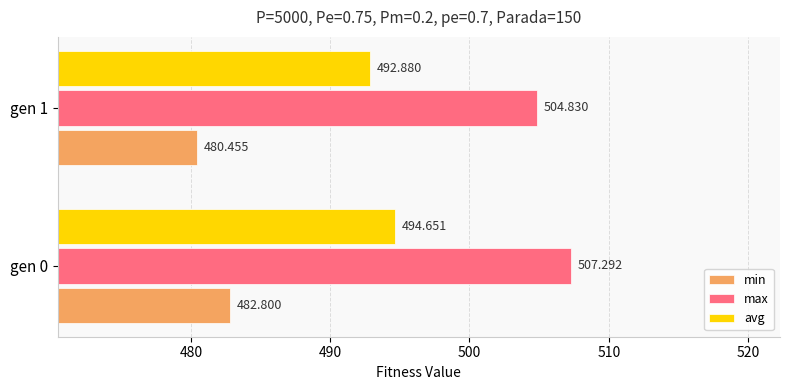

Is the value of min at gen 0 greater than the value of avg at gen 0?

No